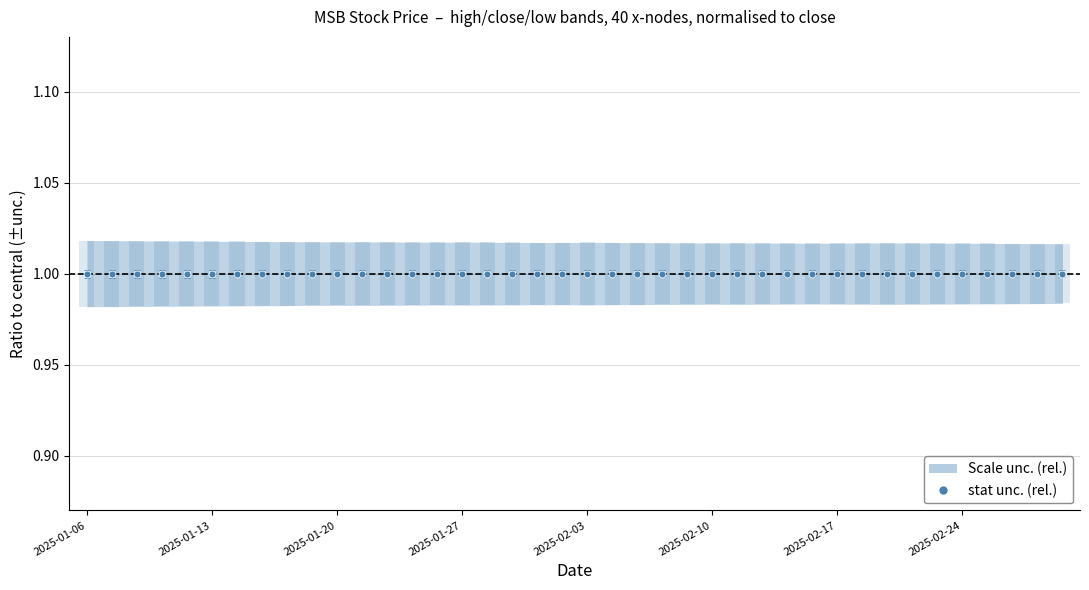

What is the maximum value shown in the chart?

1.0